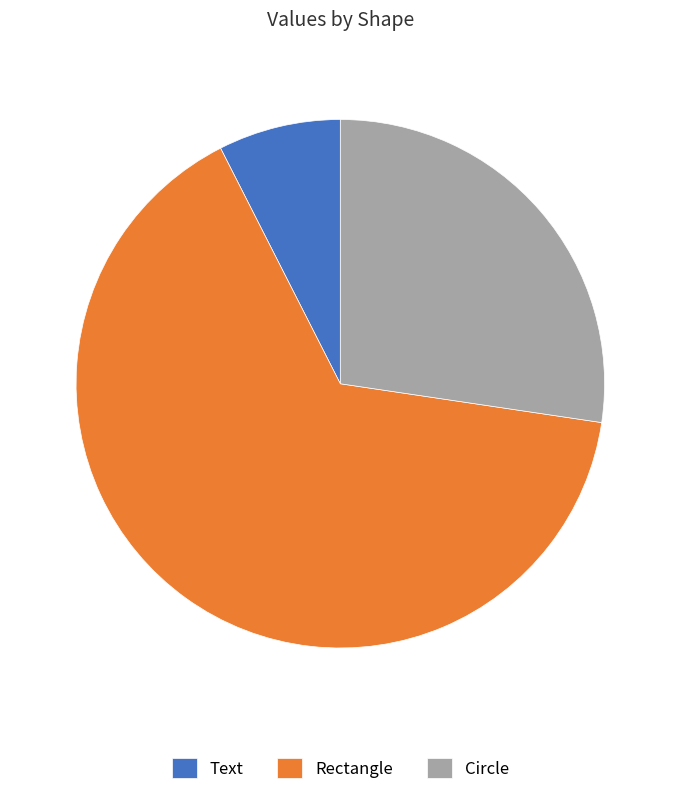

Rank the categories by value from lowest to highest.

Text, Circle, Rectangle